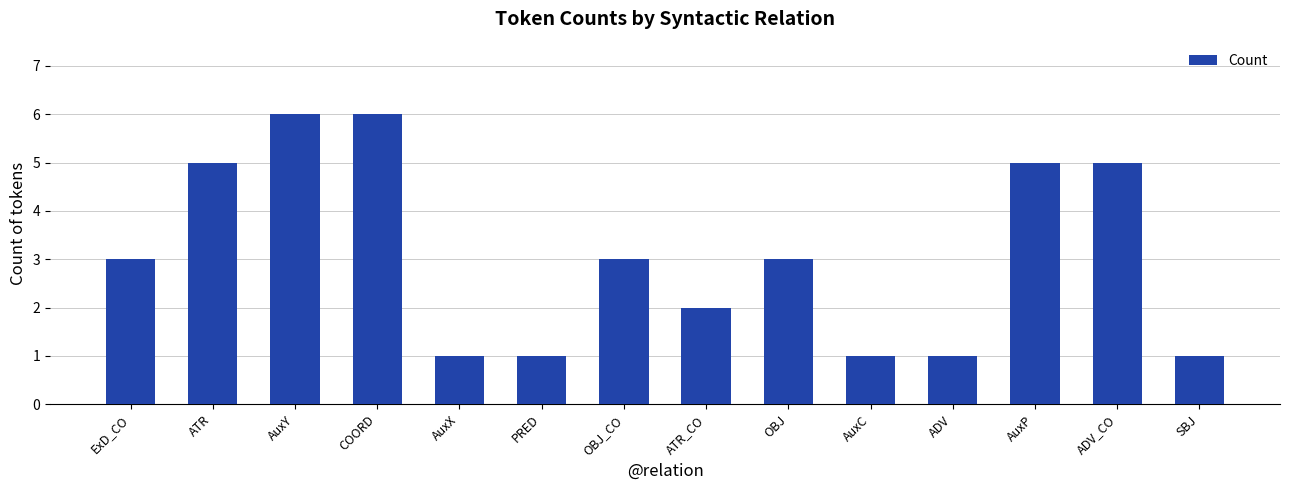

What value does the data have at ExD_CO?

3